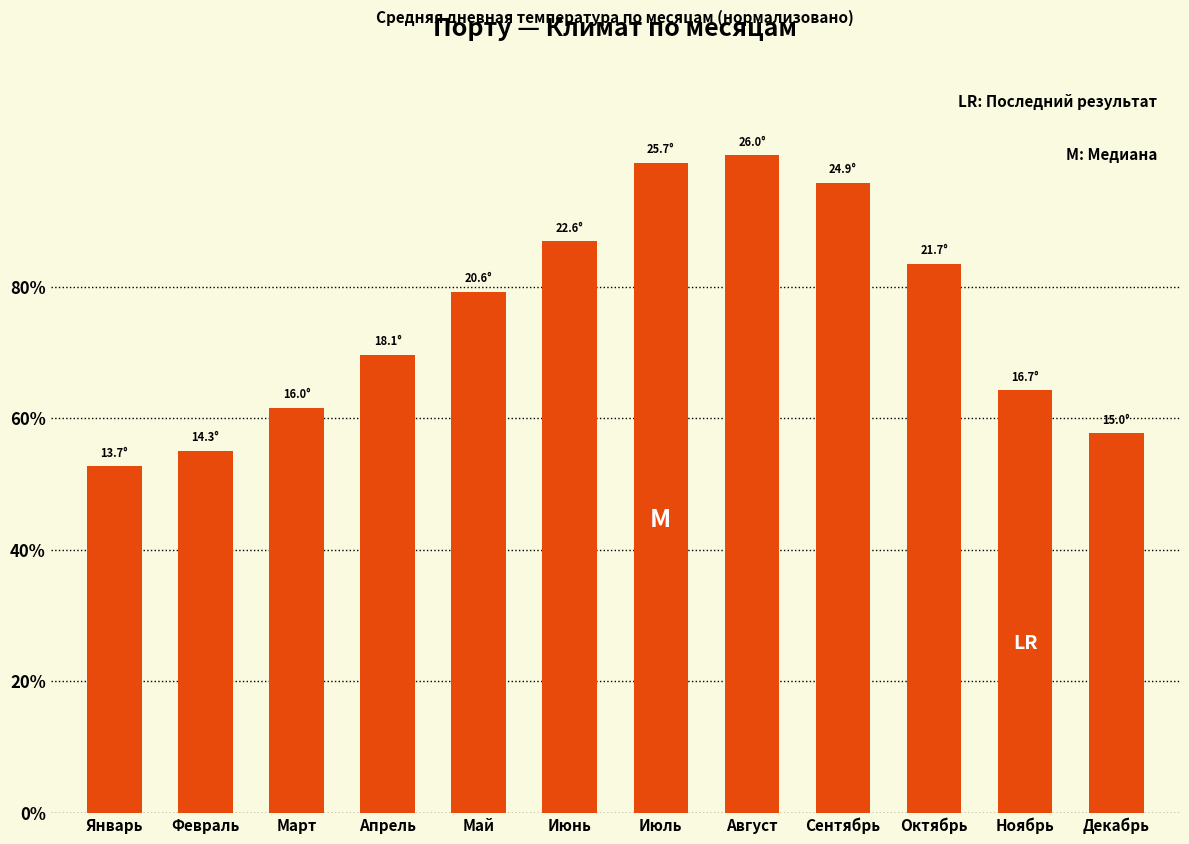

Is it true that the value at Июнь is 0.6?

False